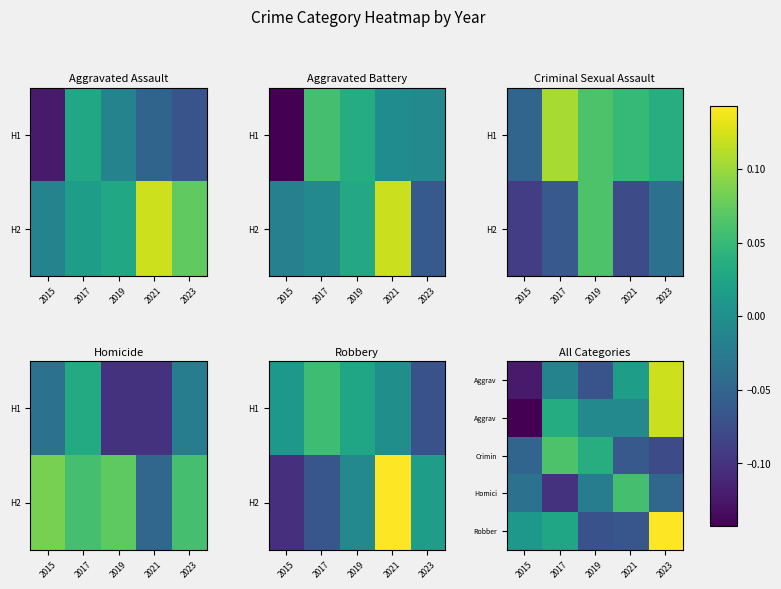

Which has a higher value, 2021 or 2019?

2021